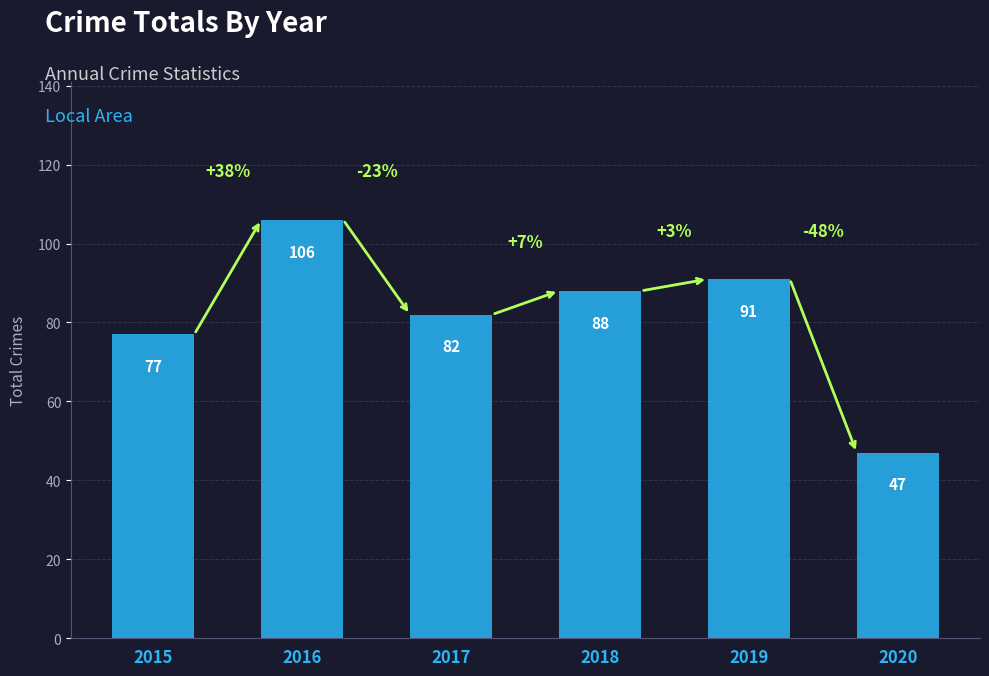

Between 2017 and 2015, which is larger?

2017